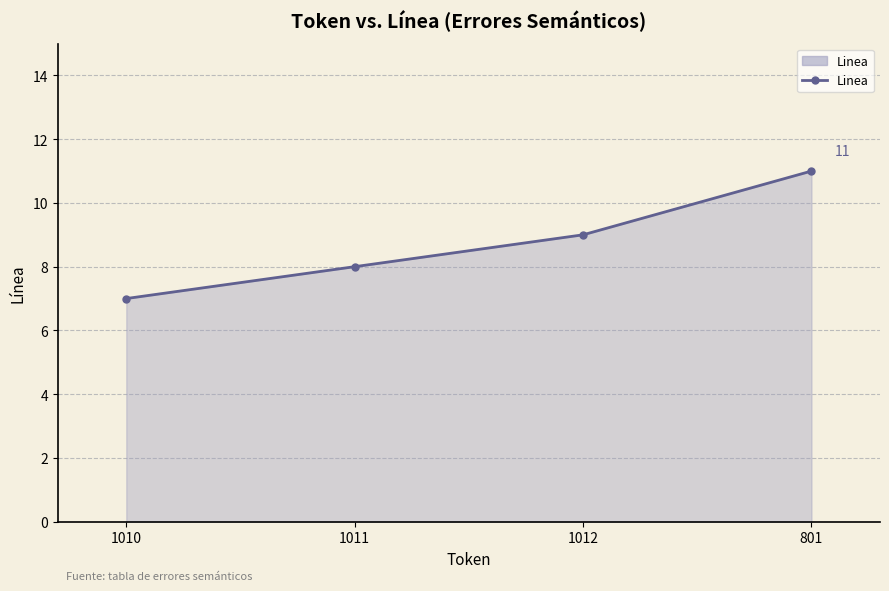

The value at 1012 is 9. True or false?

True